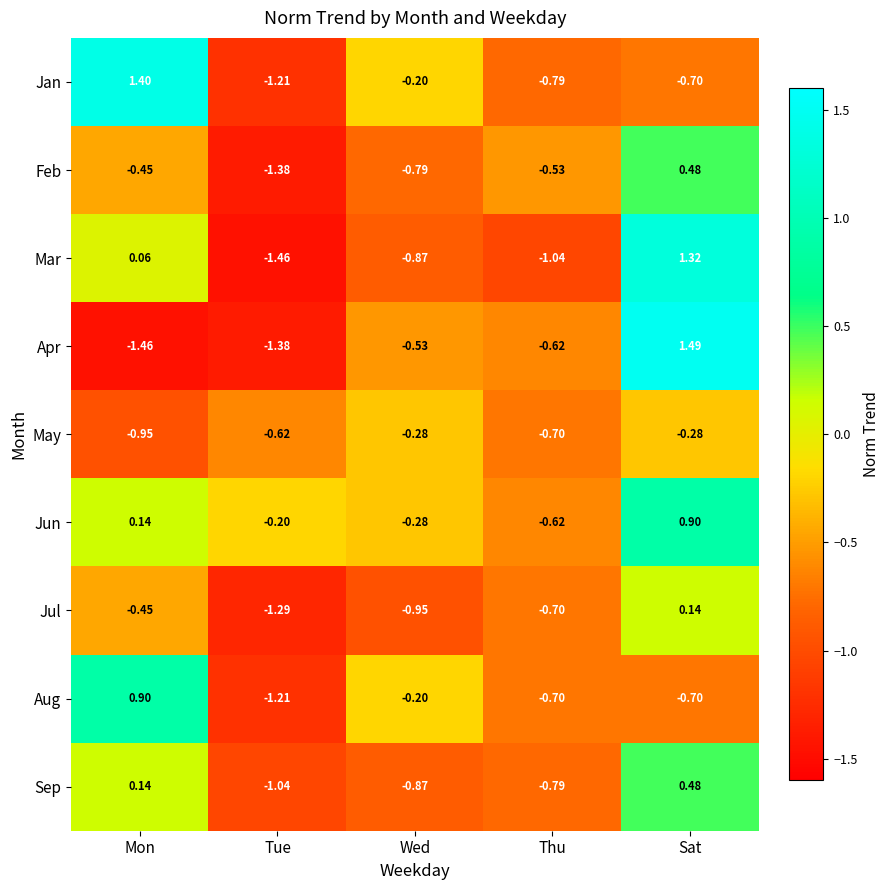

How many values in the Jan series are below 0?

4